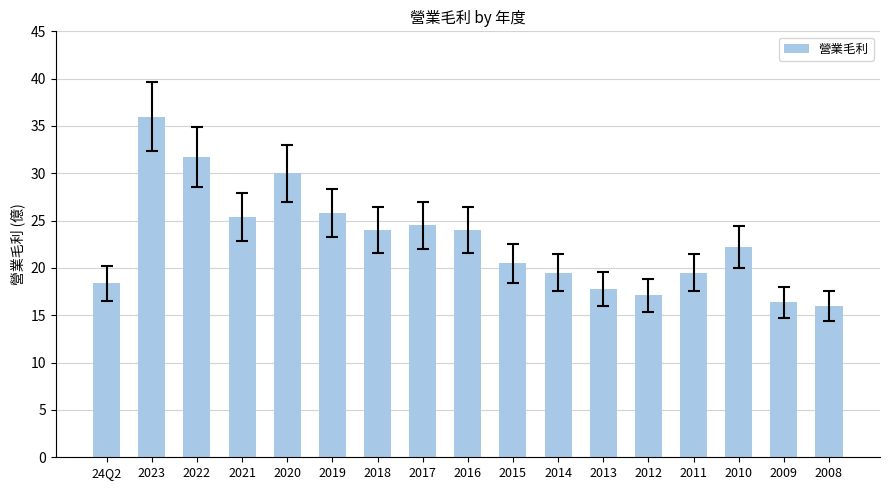

Read the value at 2011.

19.5